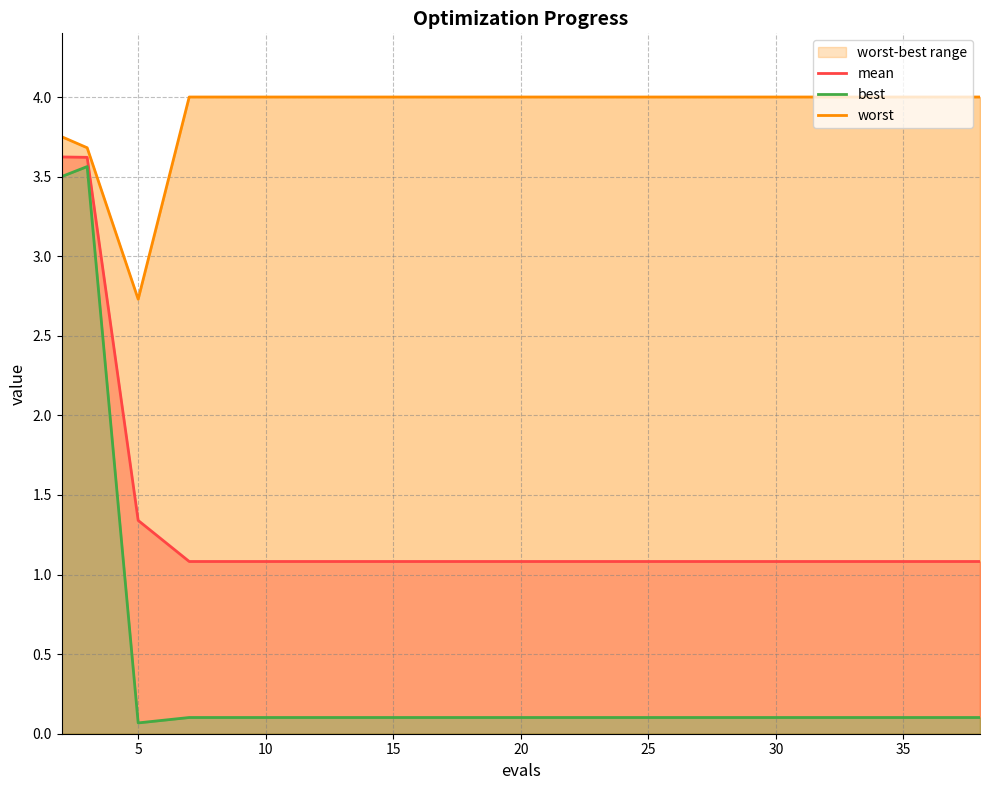

How many lines are shown in the chart?

3